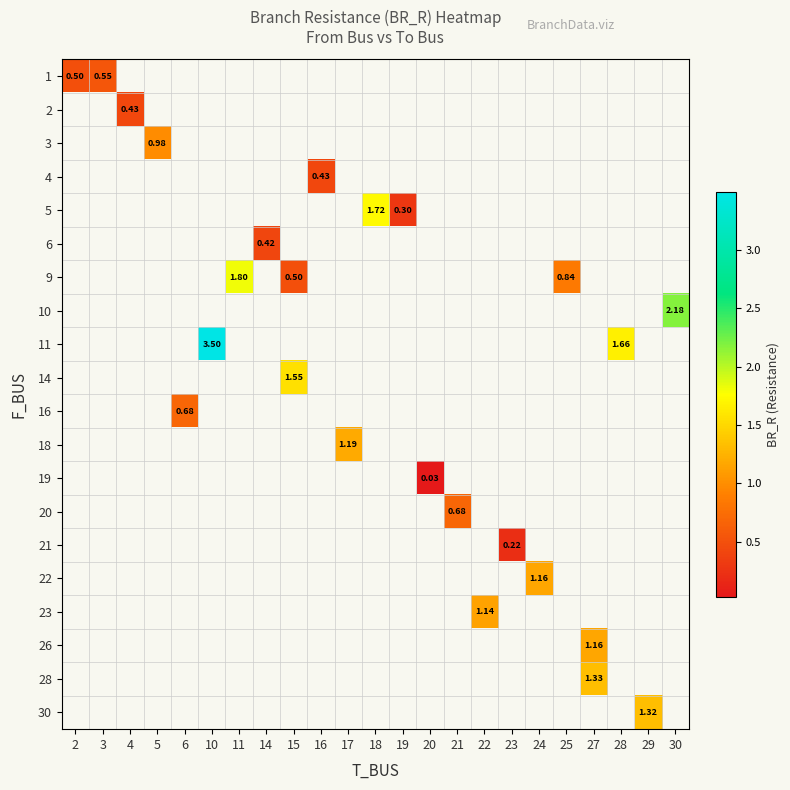

Which category has the highest value across all series?

10